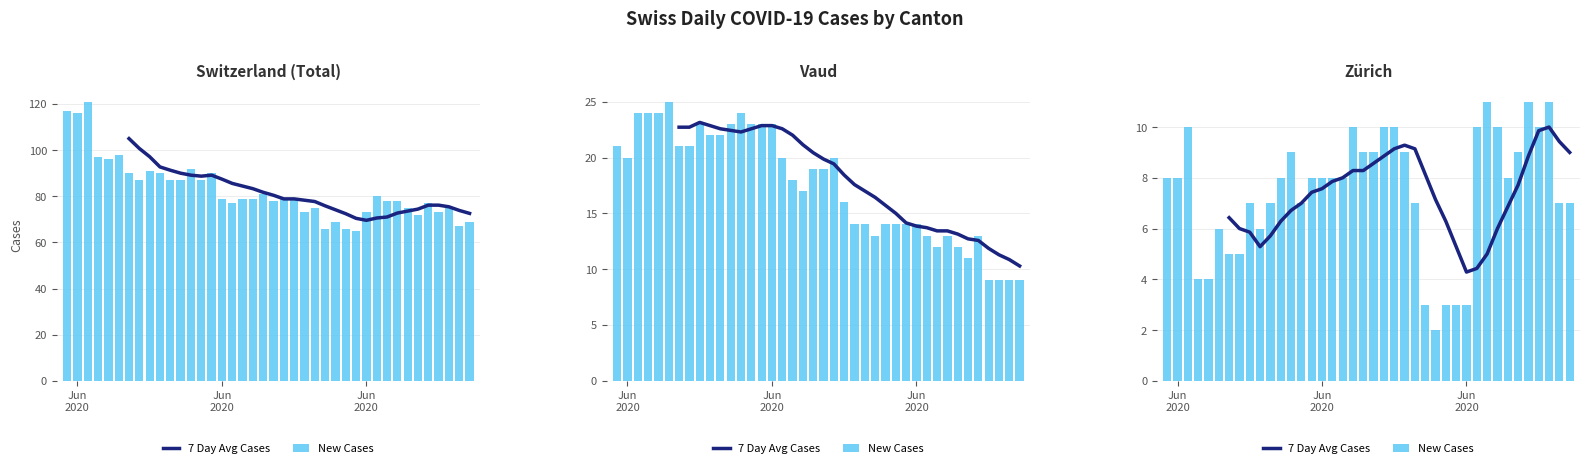

How many data points in New Cases are above 8?

15